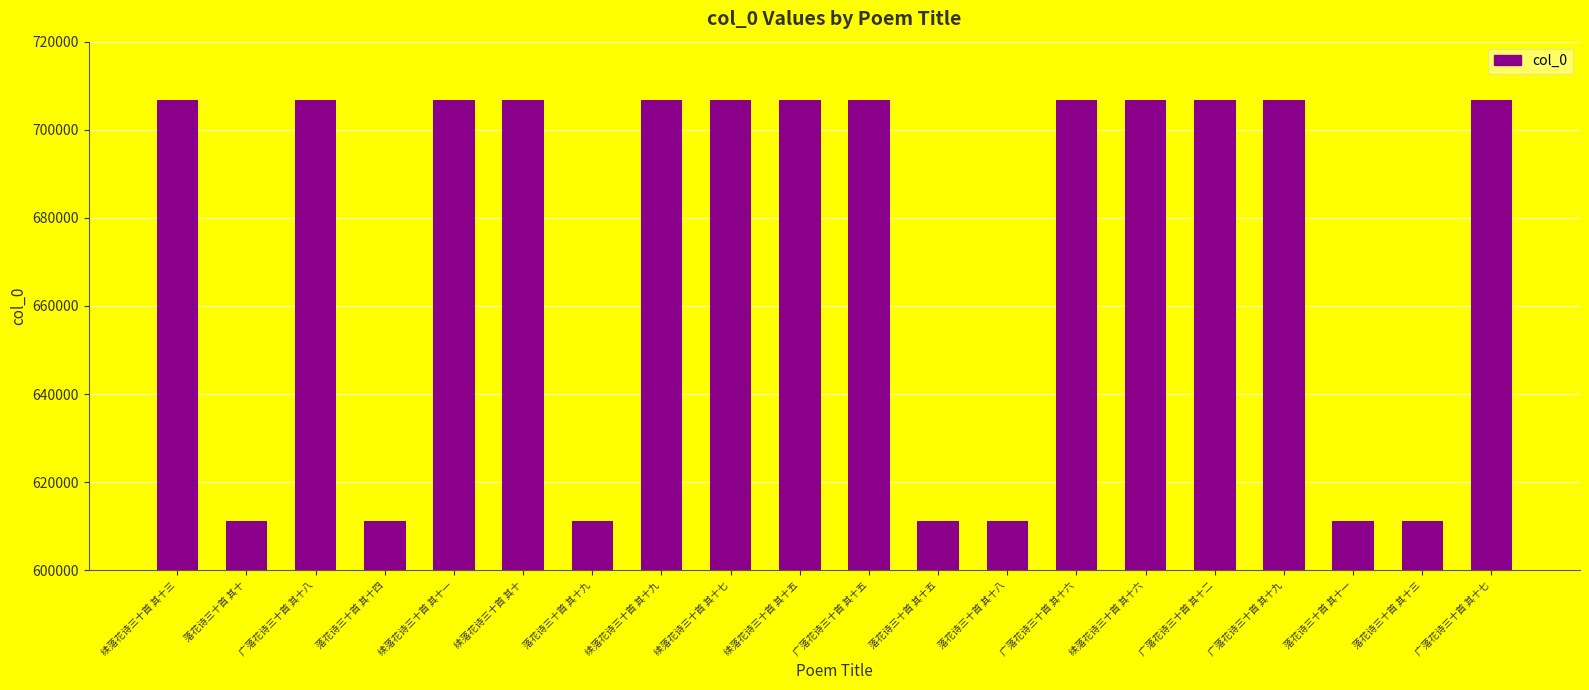

Between 落花诗三十首 其十五 and 续落花诗三十首 其十六, which is larger?

续落花诗三十首 其十六